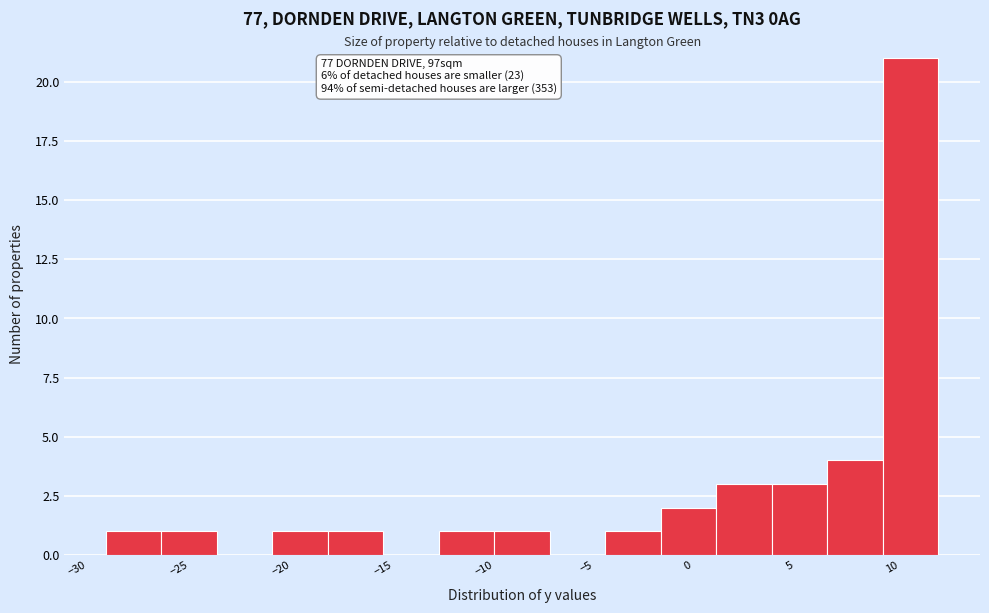

Over which range of the x-axis is the bar tallest?

9.5 to 12.5